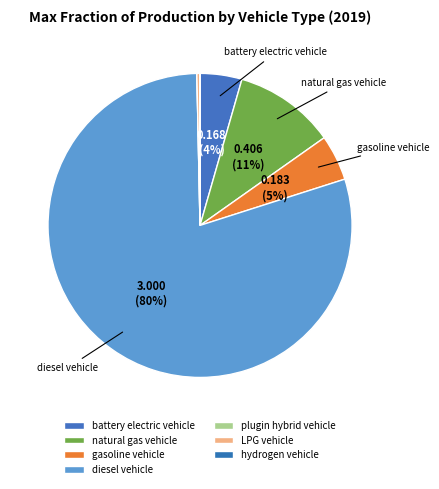

Does diesel vehicle account for over 50% of the chart?

Yes